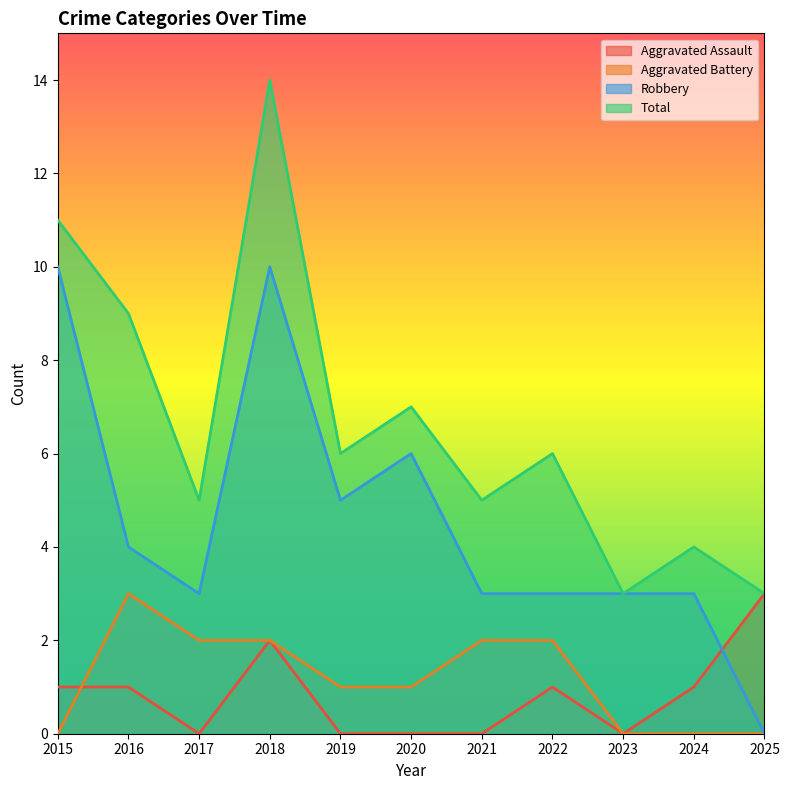

What are all the series names shown in the legend?

Aggravated Assault, Aggravated Battery, Robbery, Total